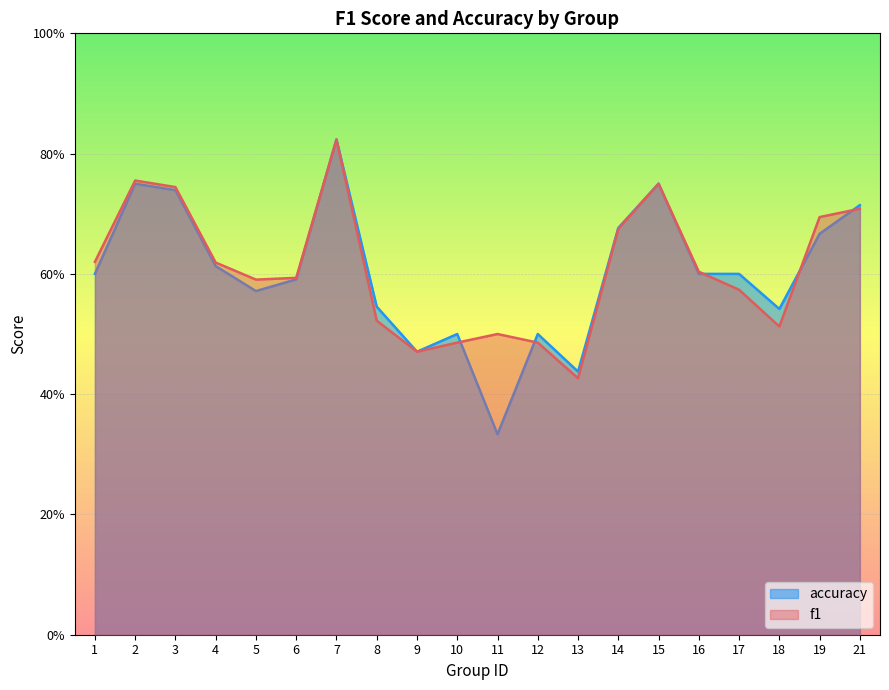

Reading left to right, transcribe all the data shown in this chart.

f1: 0.6	0.8	0.7	0.6	0.6	0.6	0.8	0.5	0.5	0.5	0.5	0.5	0.4	0.7	0.8	0.6	0.6	0.5	0.7	0.7
accuracy: 0.6	0.8	0.7	0.6	0.6	0.6	0.8	0.5	0.5	0.5	0.3	0.5	0.4	0.7	0.8	0.6	0.6	0.5	0.7	0.7